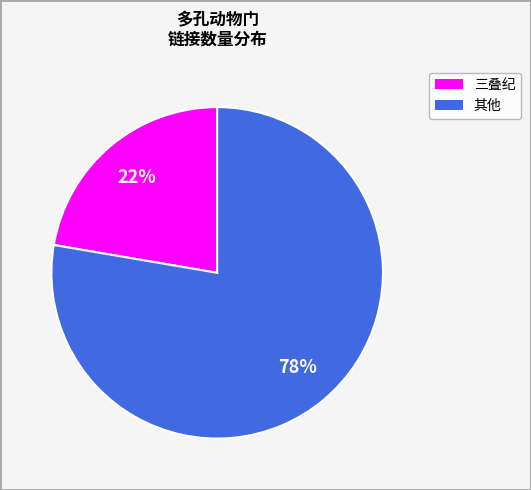

The 其他 slice represents 78% of the pie. True or false?

True